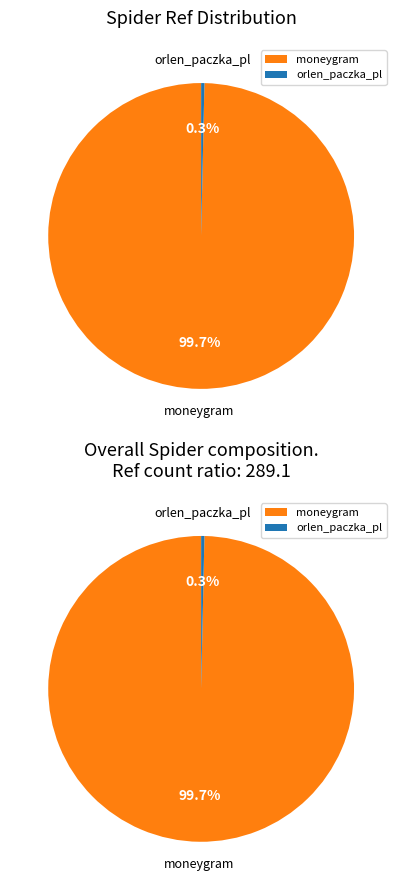

Rank the categories by value from lowest to highest.

orlen_paczka_pl, moneygram